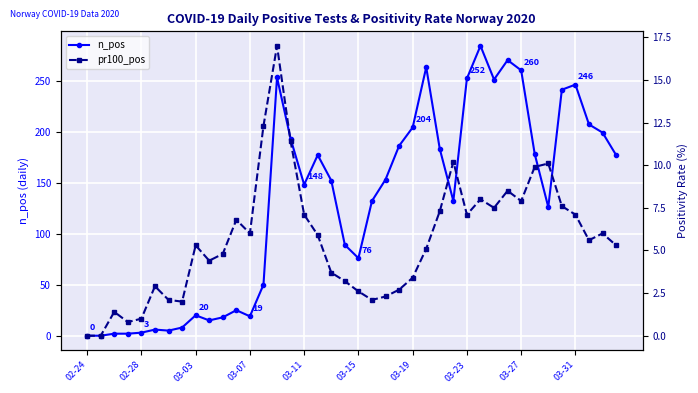

The value of n_pos at 03-15 is 76. True or false?

True